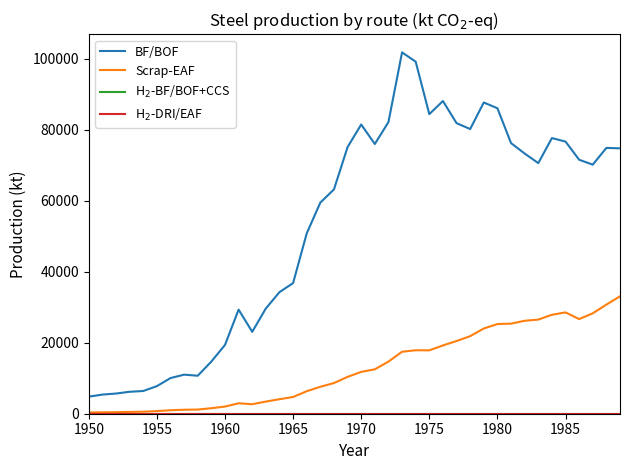

Does the chart display data point markers on the line(s)?

No